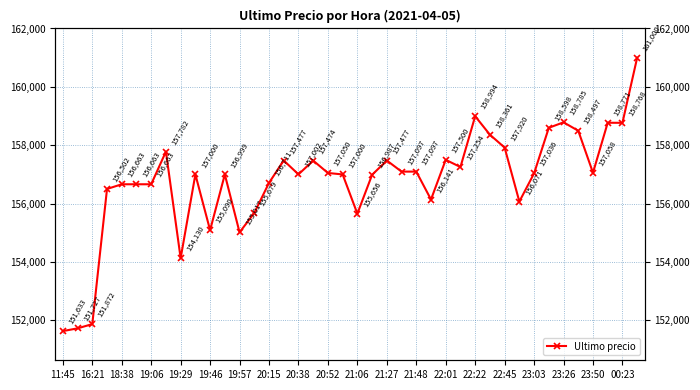

Read the value at 23:03, to the nearest 10.

157040